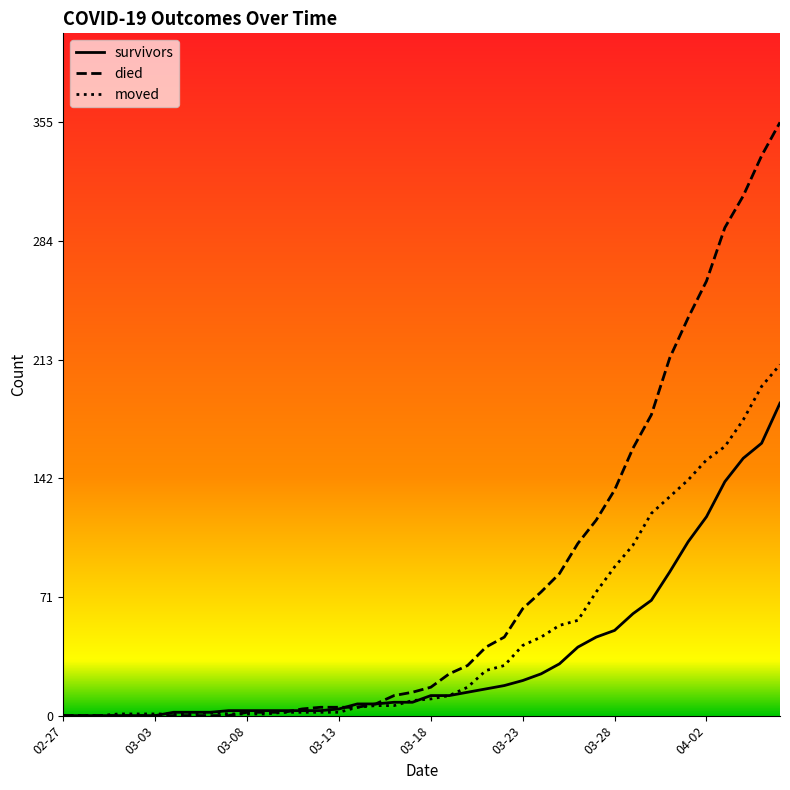

Rank the series by their average value, from lowest to highest.

survivors, moved, died